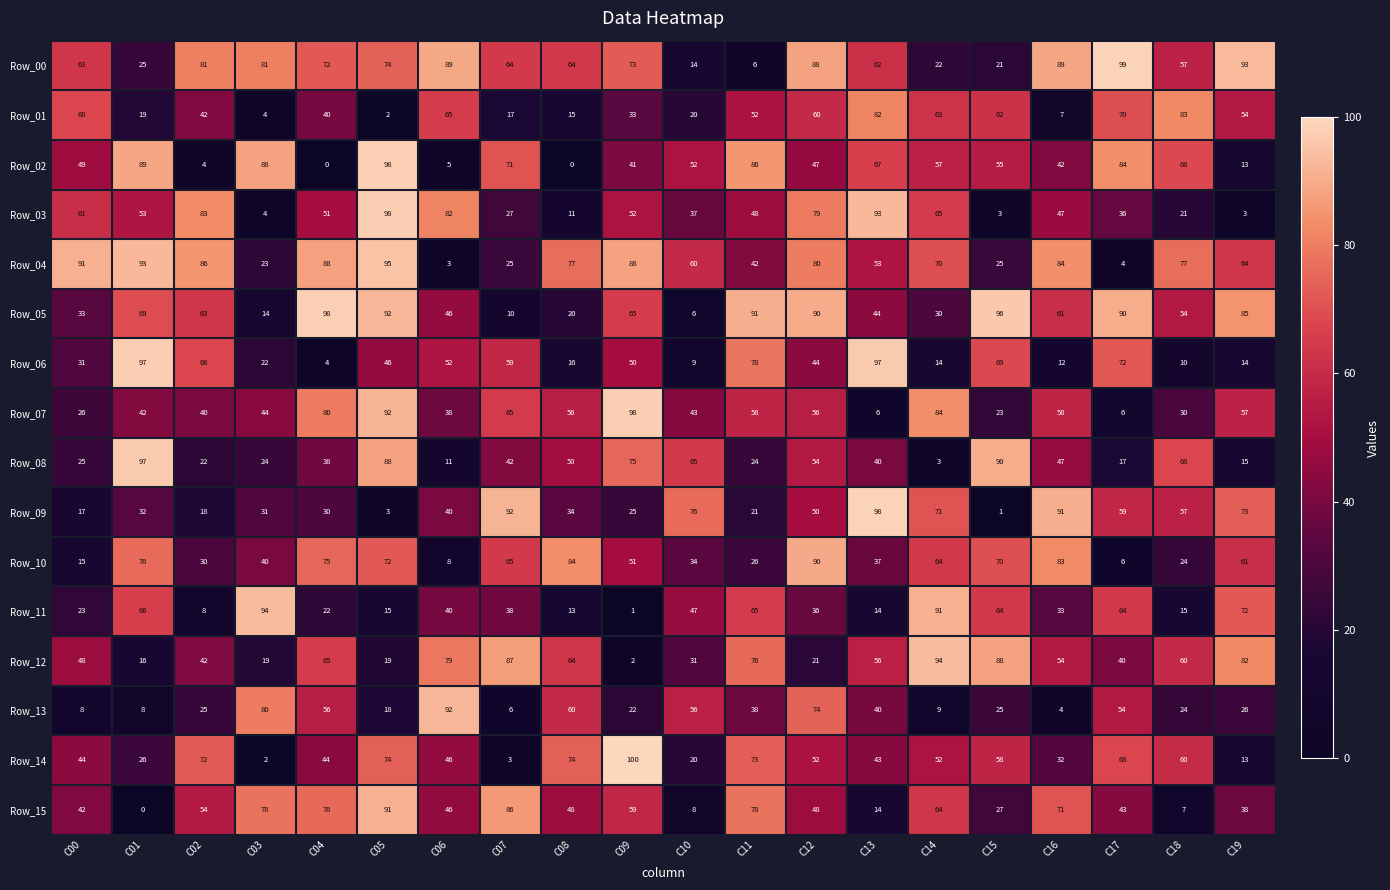

Is it true that Row_09 equals 15 at C09?

False